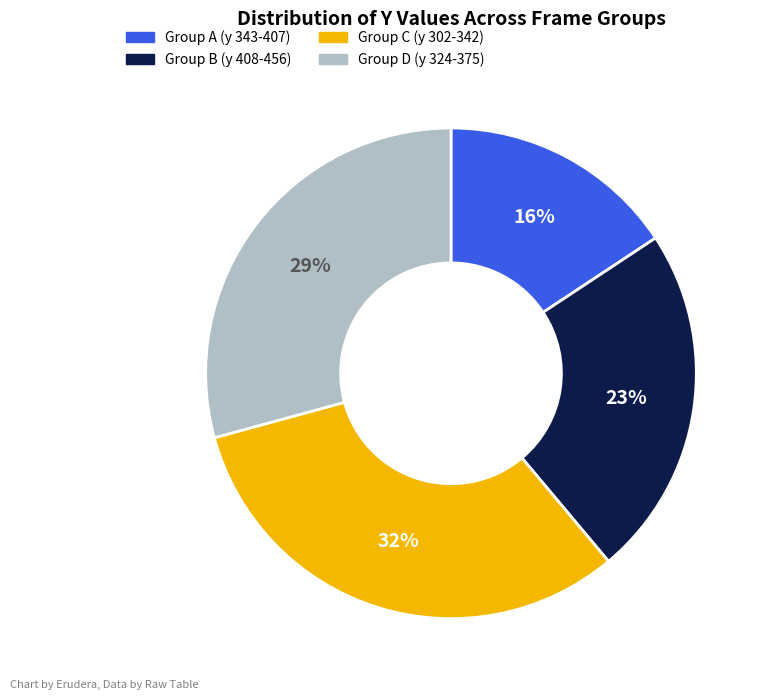

Count the number of slices in the pie.

4